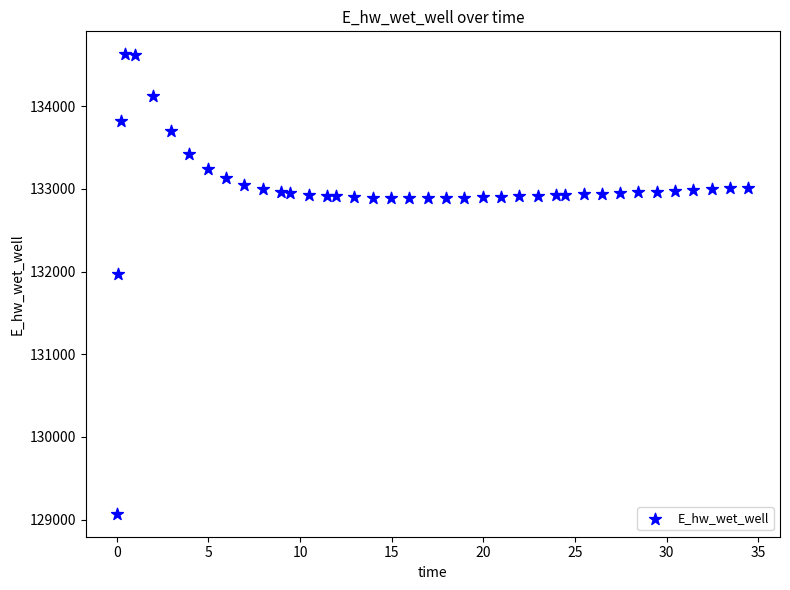

What is the range of Y values (max minus min)?

5557.7